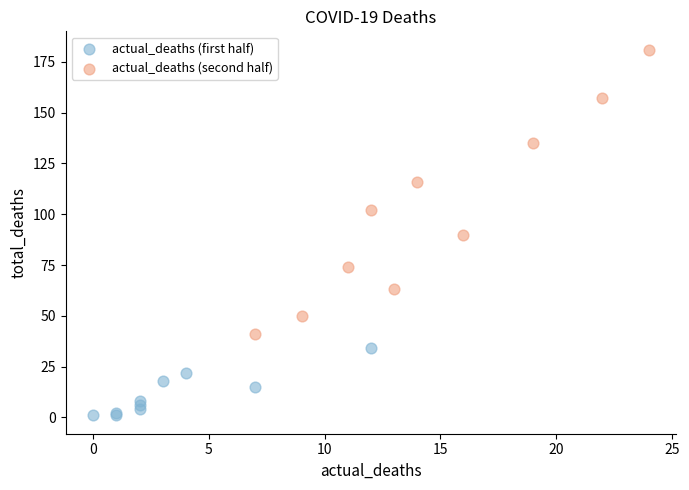

Which series contains the highest Y value?

actual_deaths (second half)